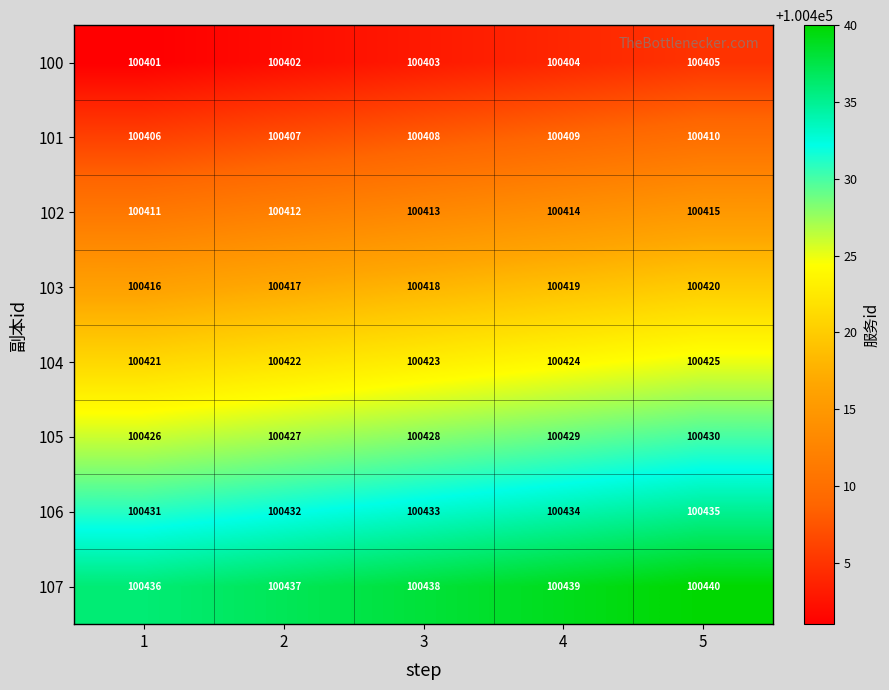

List the labels in order of 101 value, largest first.

5, 4, 3, 2, 1